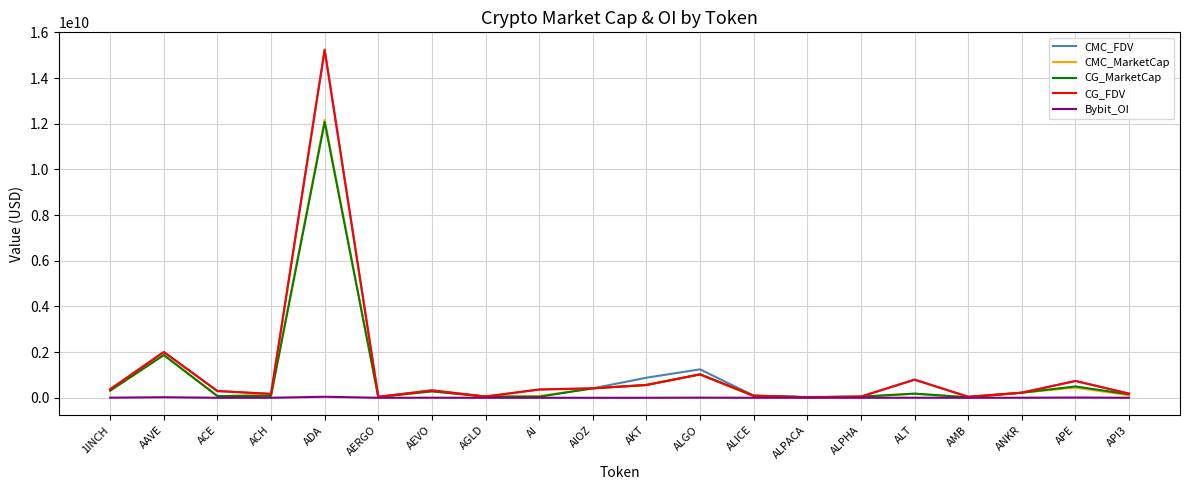

Which series has the widest spread of values?

CG_FDV